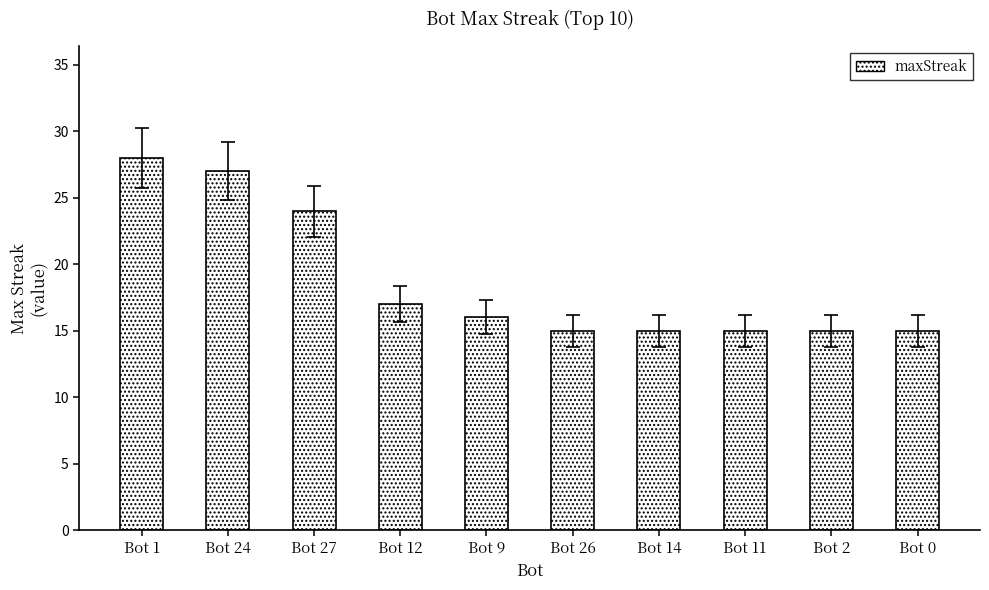

Approximately how many times larger is the value at Bot 11 compared to Bot 24?

0.6